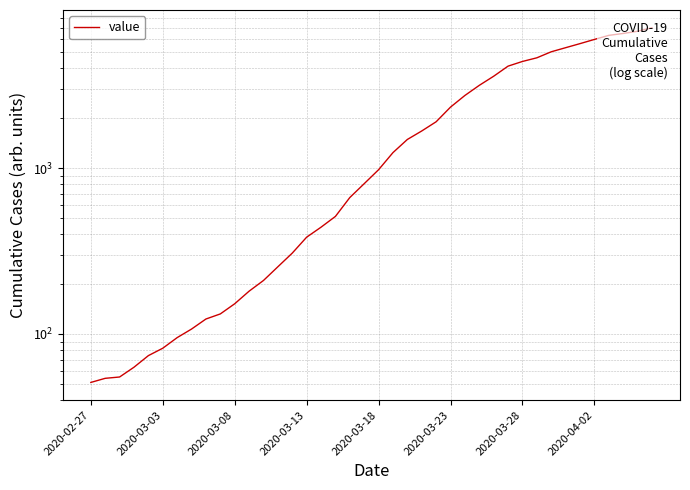

How many categories are shown in the chart?

40